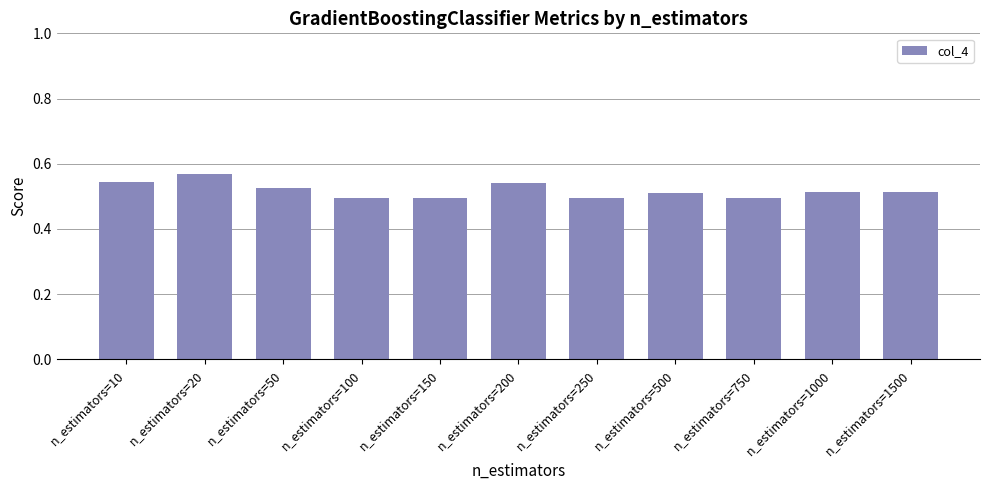

What is the sum of the values at n_estimators=200 and n_estimators=500?

1.1